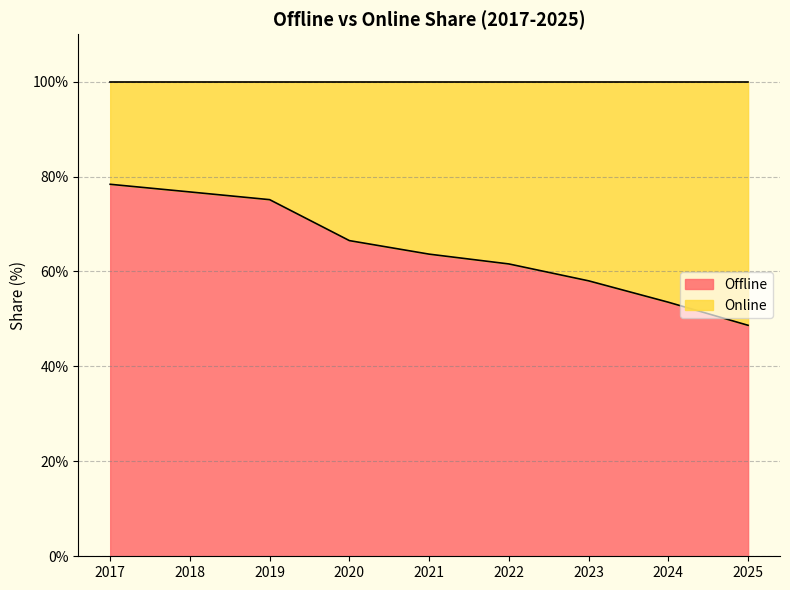

How many data points are less than 63?

4